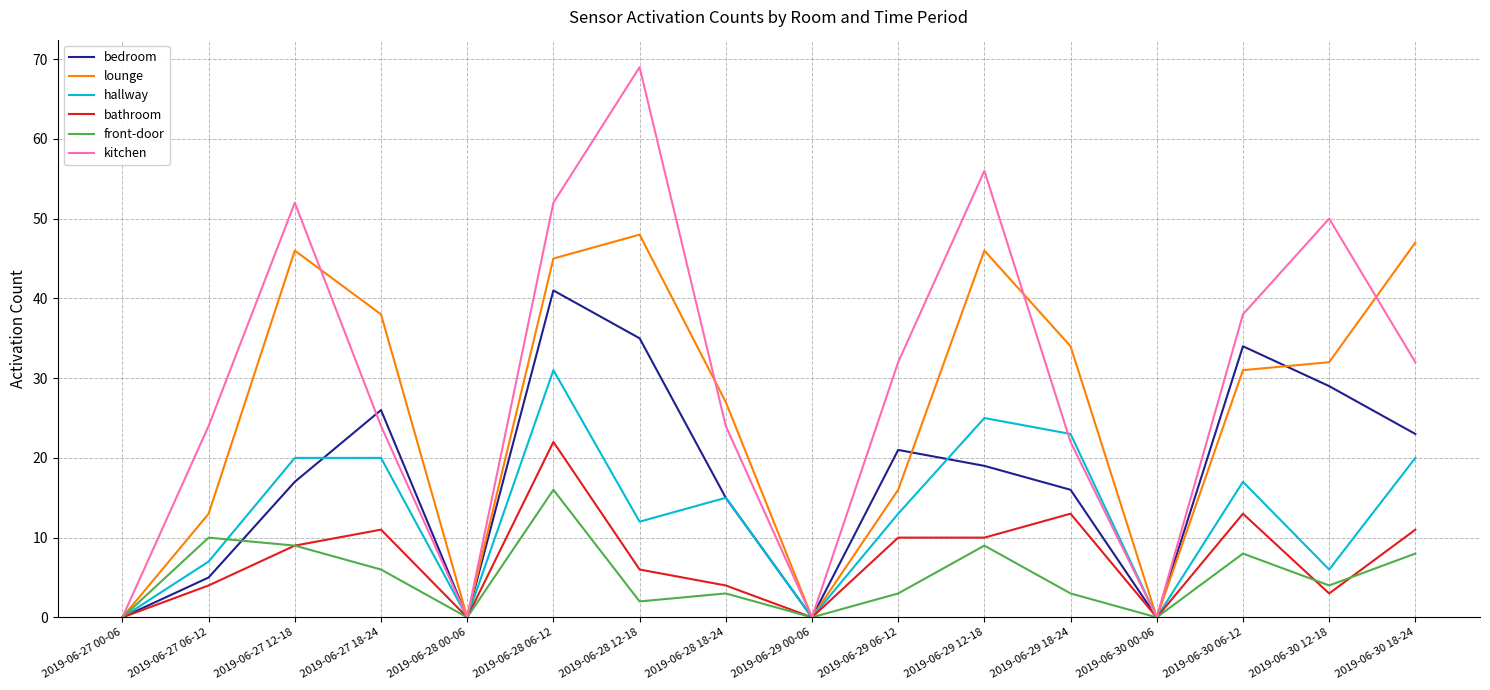

Rank the series by their maximum value, from lowest to highest.

front-door, bathroom, hallway, bedroom, lounge, kitchen